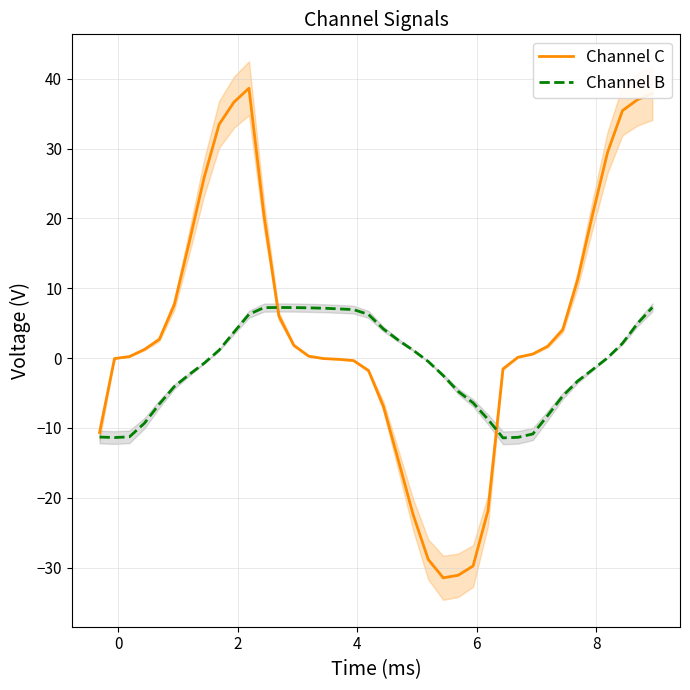

True or false: Channel C has more than 0 points higher than both neighbors.

True